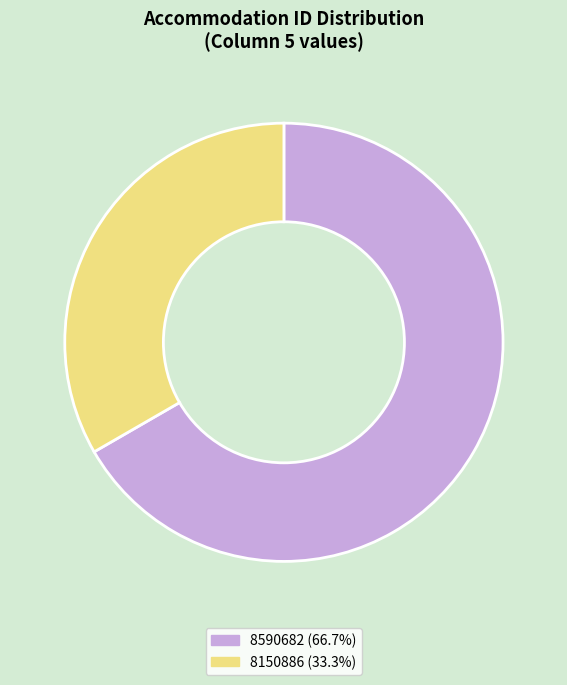

Between 8590682 and 8150886, which is larger?

8590682